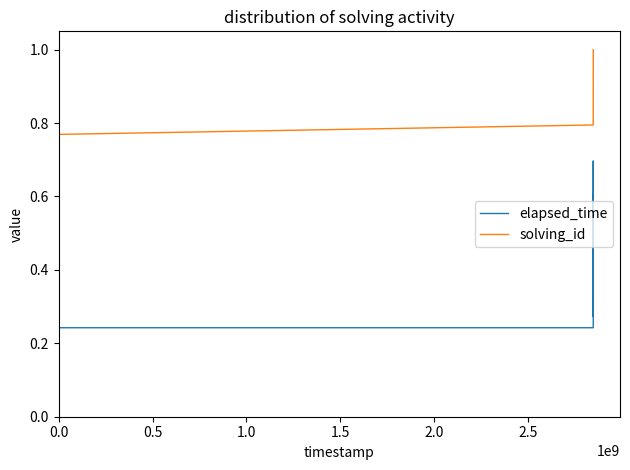

List the series in order of their overall mean, lowest first.

elapsed_time, solving_id